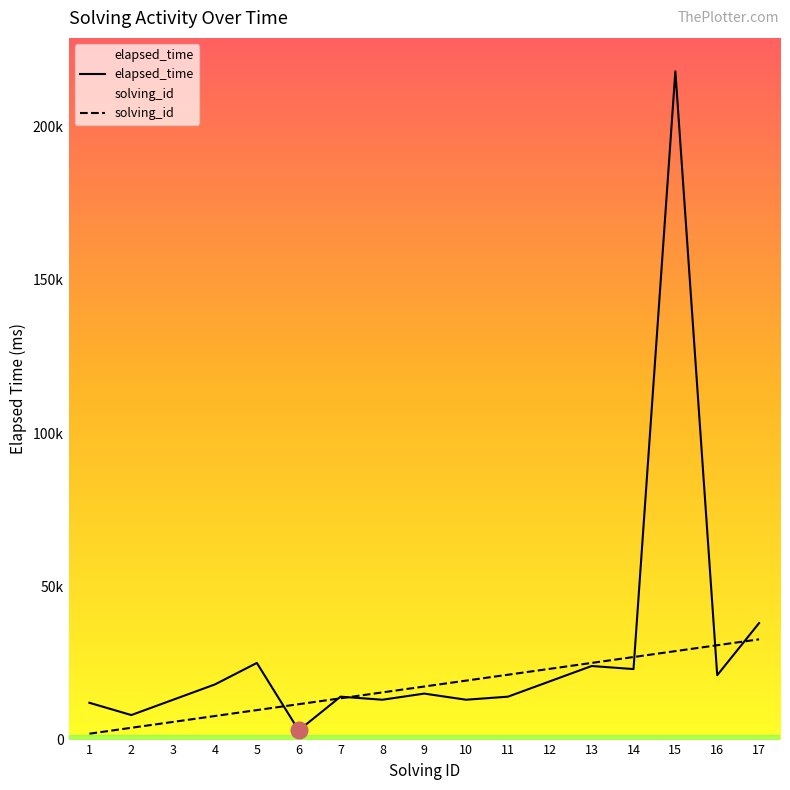

List the labels in order of solving_id value, largest first.

17, 16, 15, 14, 13, 12, 11, 10, 9, 8, 7, 6, 5, 4, 3, 2, 1